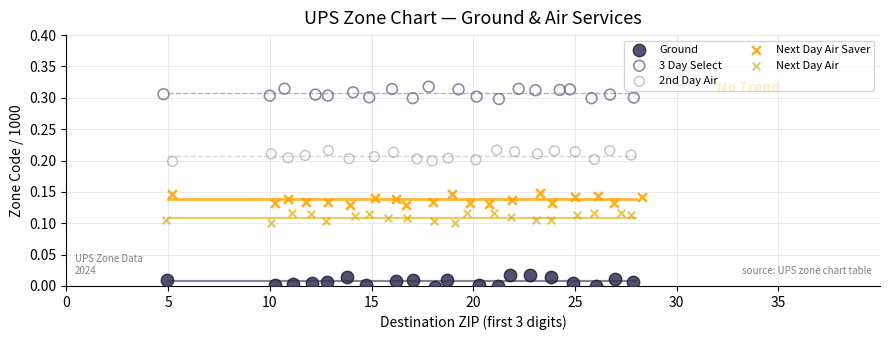

What are all the series names shown in the legend?

Ground, 3 Day Select, 2nd Day Air, Next Day Air Saver, Next Day Air